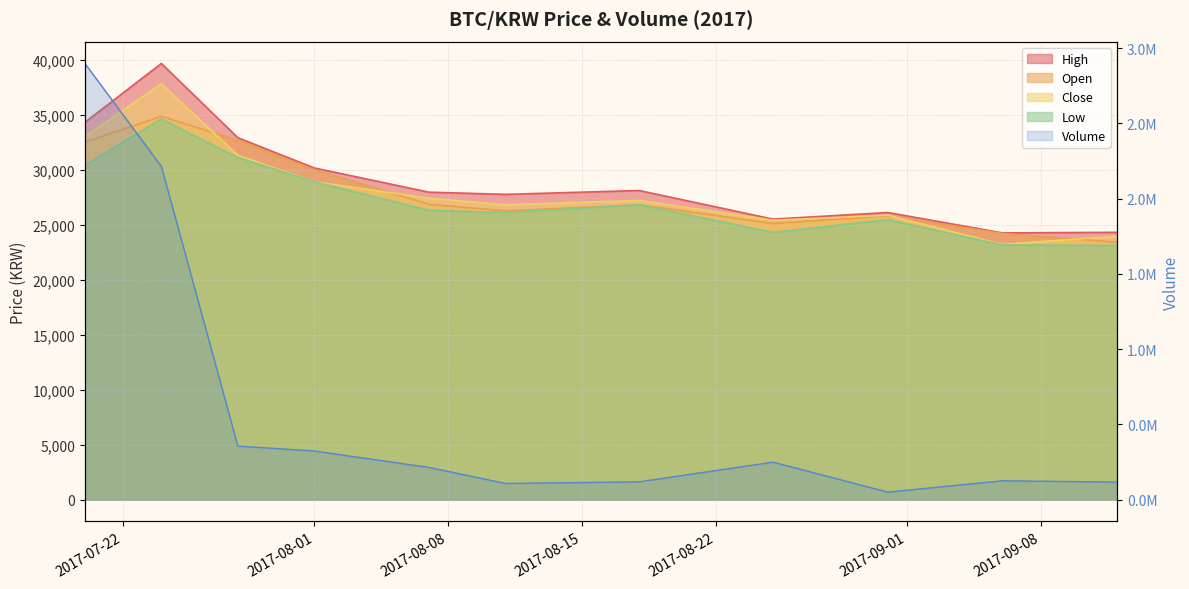

True or false: Low has a value of 28900 at 2017-08-01.

True